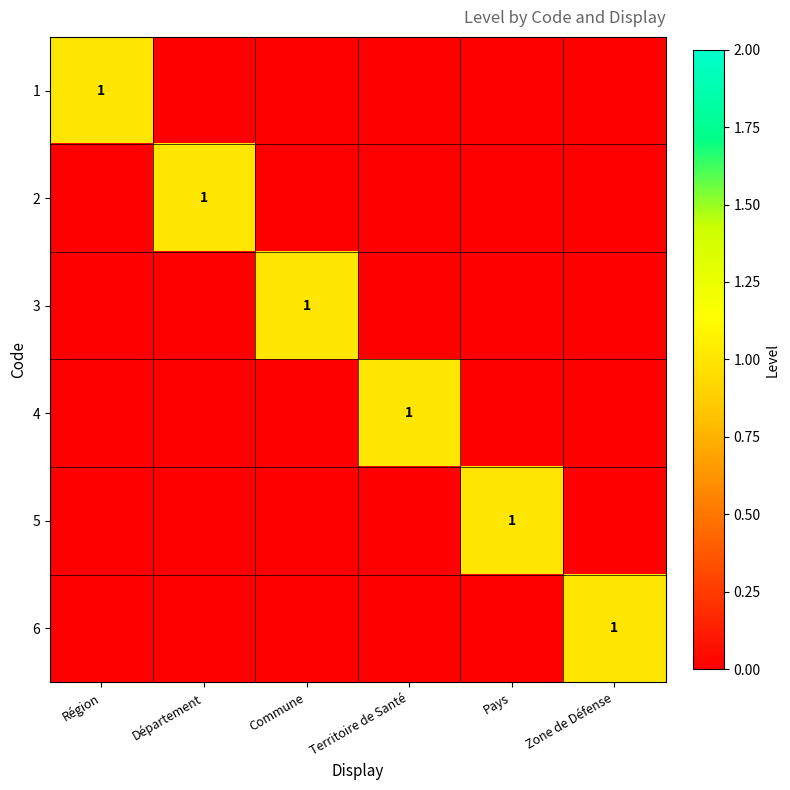

Is it true that 2 equals 2 at Département?

False